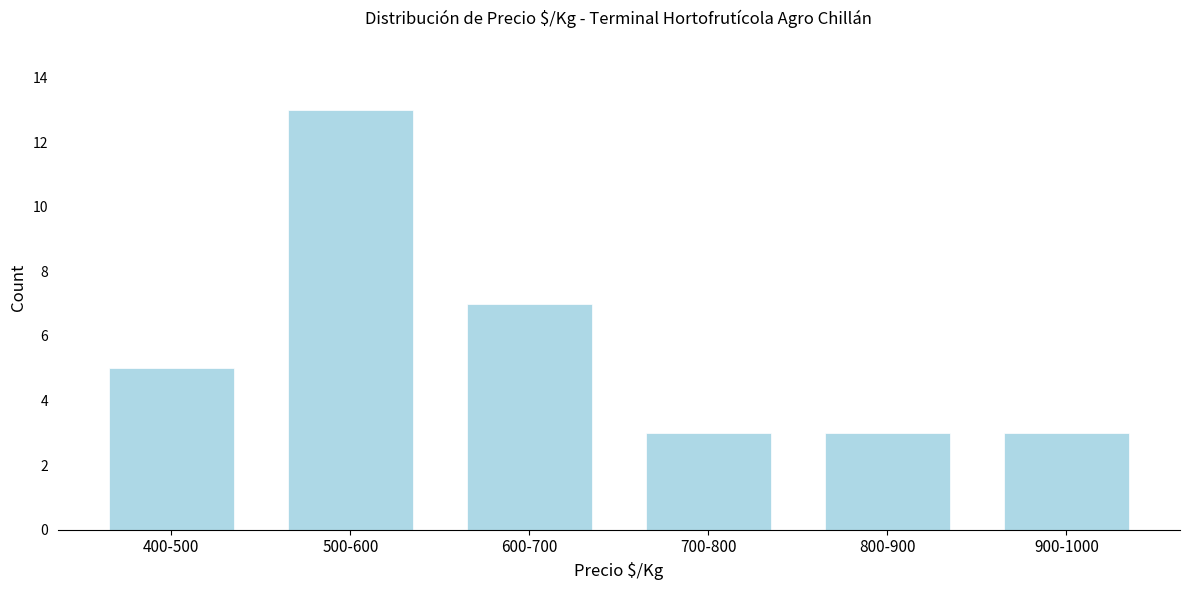

Reading right to left, transcribe all the data shown in this chart.

900-1000=3	800-900=3	700-800=3	600-700=7	500-600=13	400-500=5